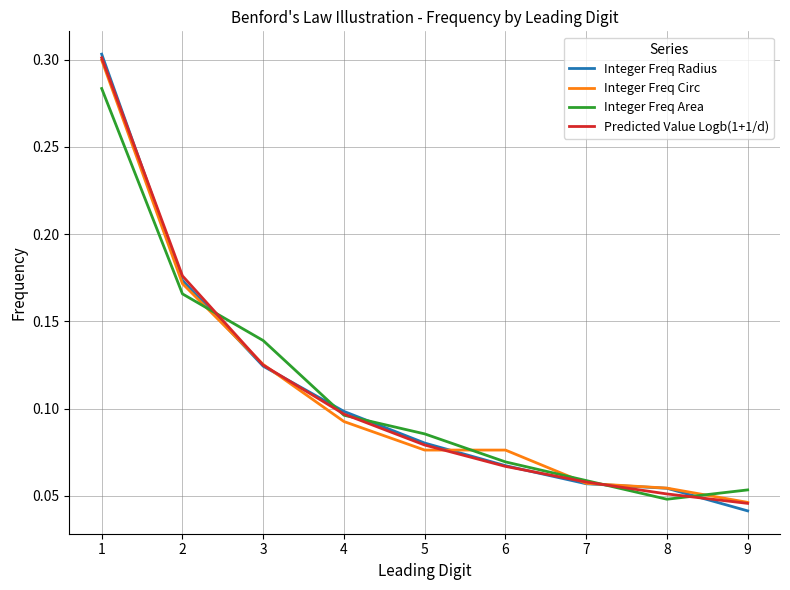

At which category does the chart reach its minimum across all series?

9